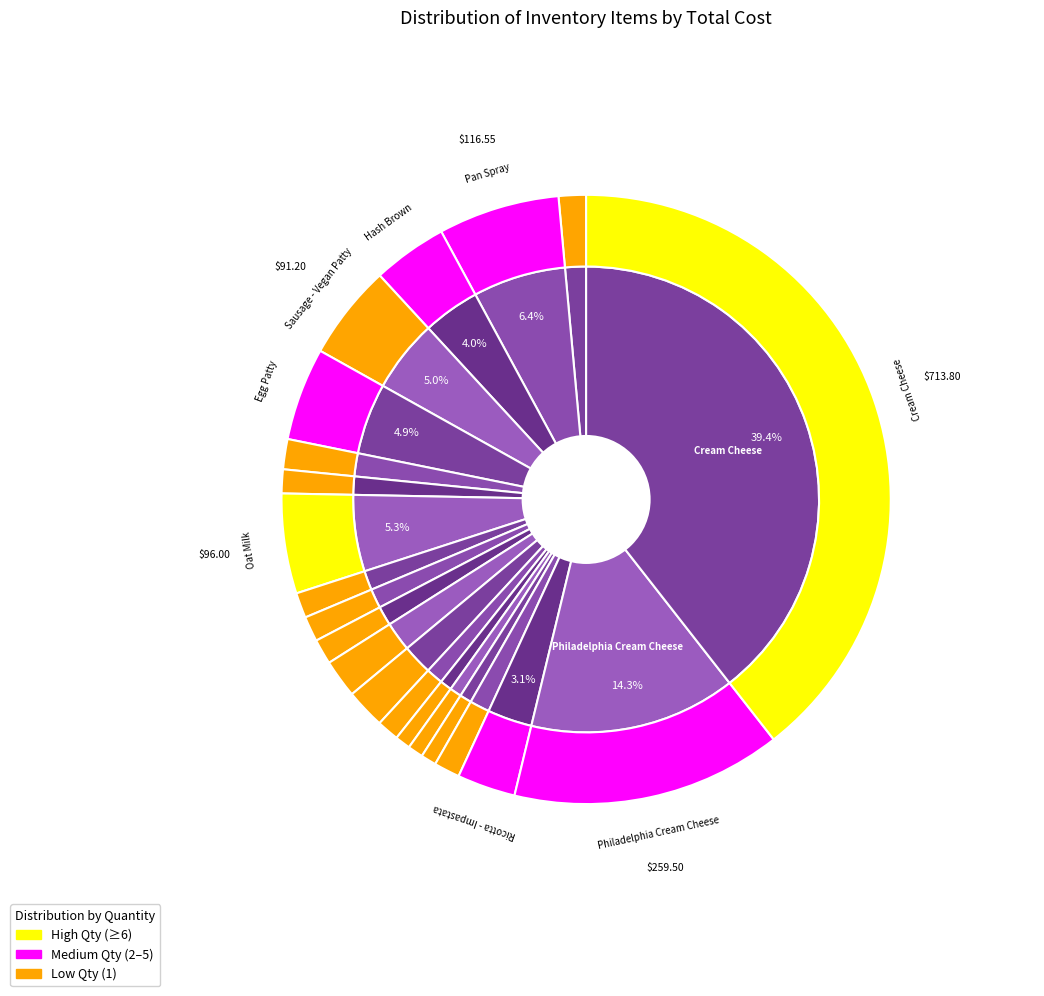

What percentage is NOT represented by PKT Hot Sauce - Franks?

97.6%